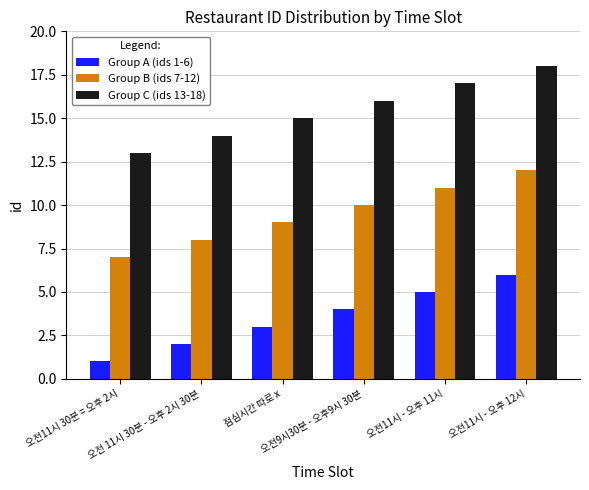

Reading left to right, extract all data points from this chart.

Group A (ids 1-6): 1	2	3	4	5	6
Group B (ids 7-12): 7	8	9	10	11	12
Group C (ids 13-18): 13	14	15	16	17	18